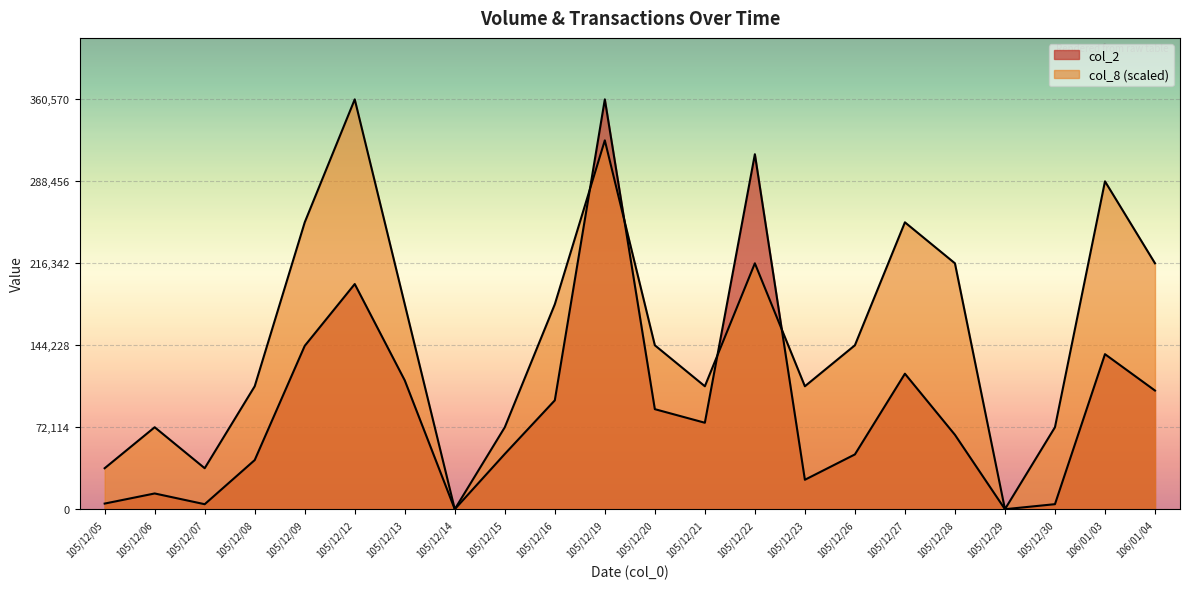

What is the sum of all col_2 values?

2006910